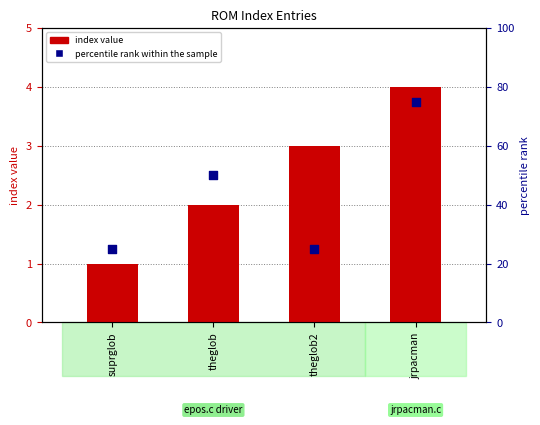

Which series has the largest total across all categories?

percentile rank within the sample